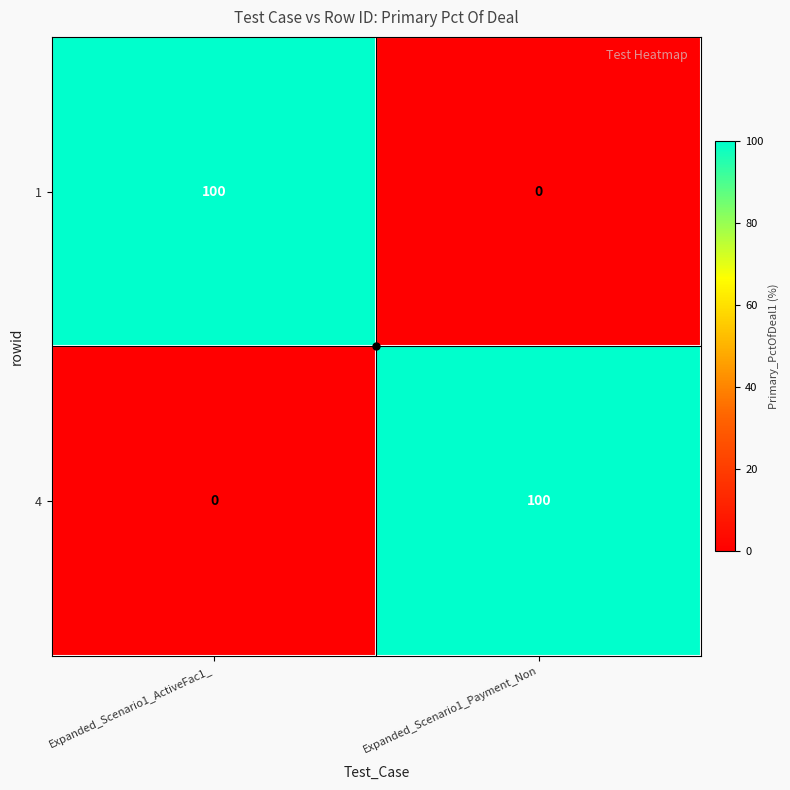

True or false: 4 has a value of 61 at Expanded_Scenario1_ActiveFac1_.

False